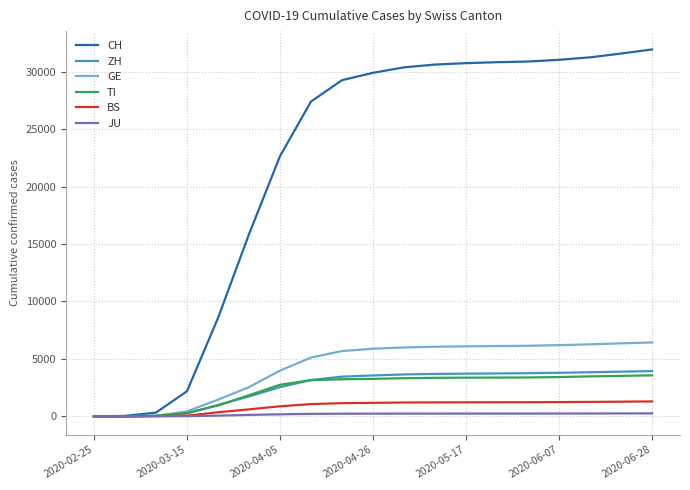

What is the highest value of the GE series?

6431